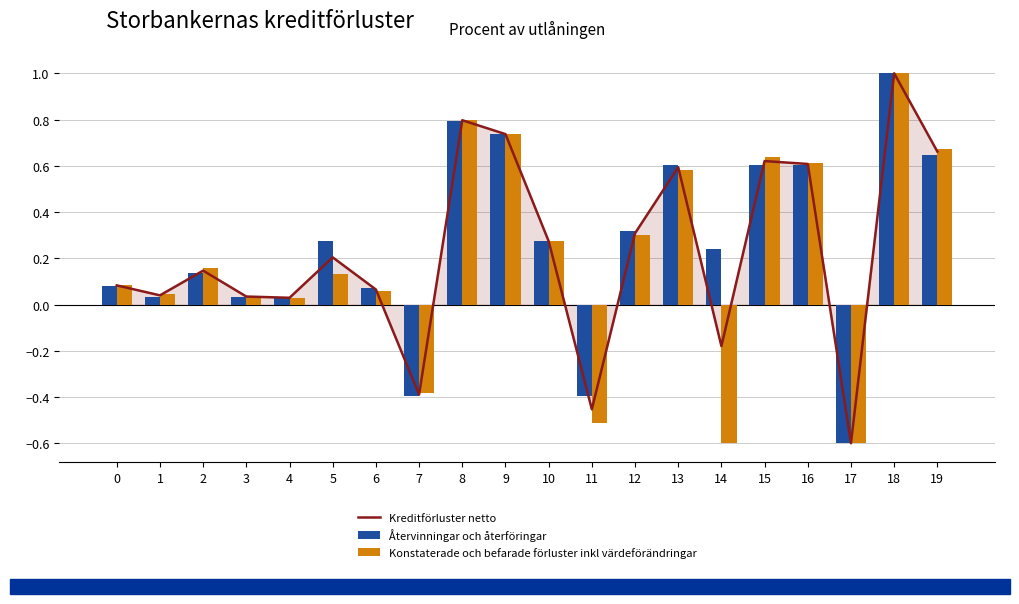

Rank the series by their maximum value, from highest to lowest.

Kreditförluster netto, Återvinningar och återföringar, Konstaterade och befarade förluster inkl värdeförändringar